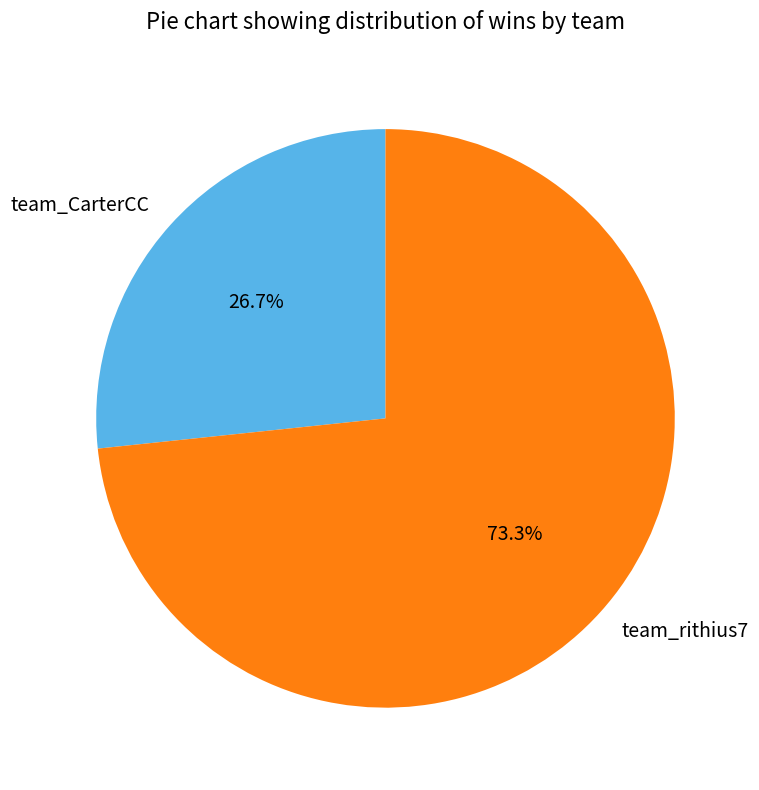

Combined, do team_rithius7 and team_CarterCC account for over 50%?

Yes